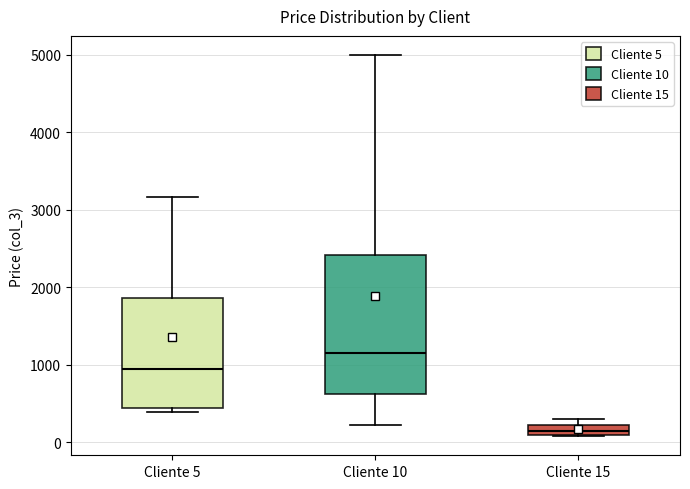

Which box is the tallest, from its lower edge to its upper edge?

Cliente 10